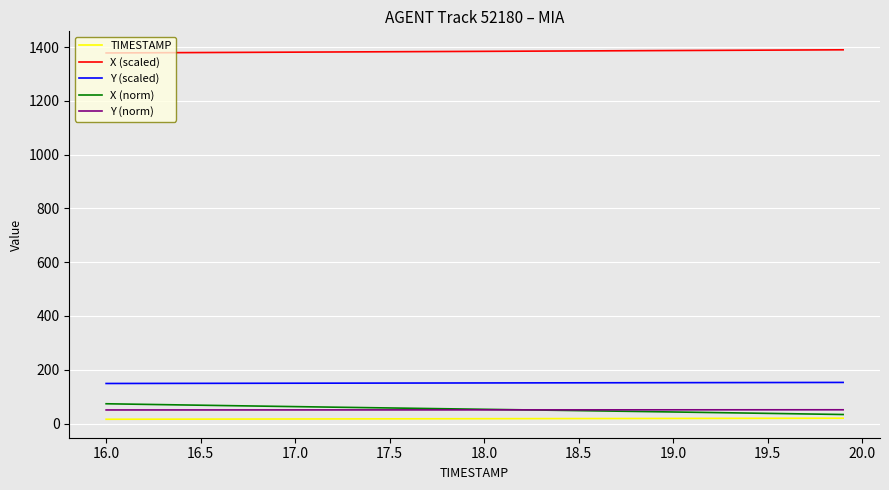

True or false: Y (norm) and Y (scaled) cross at least once.

False